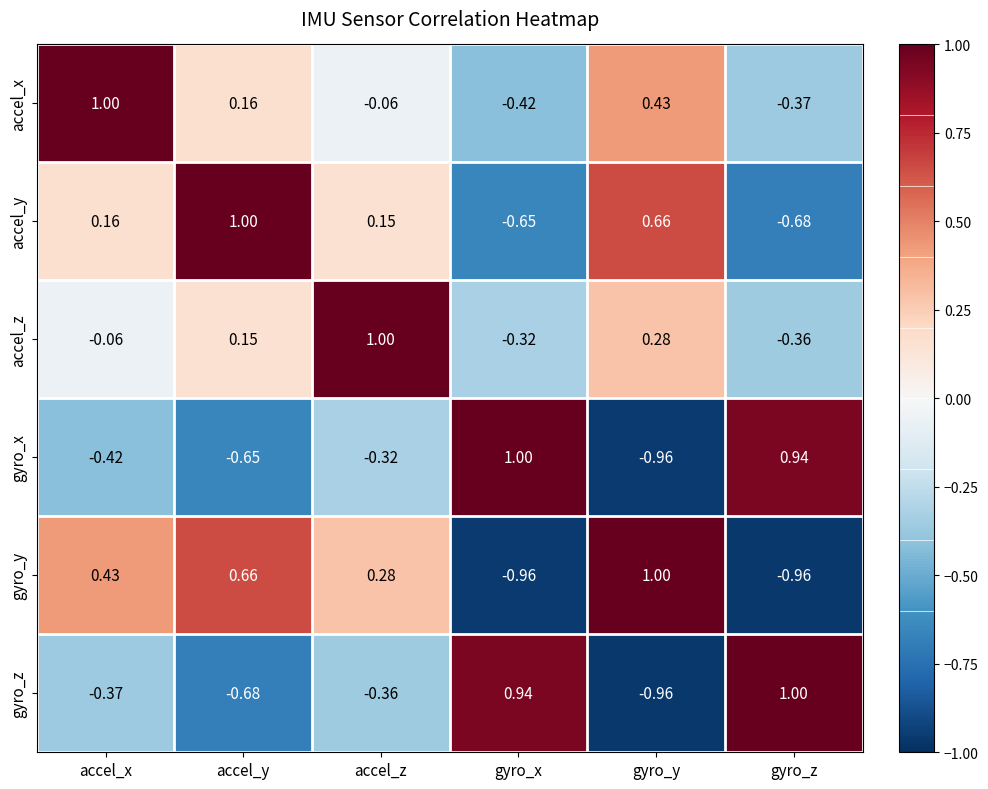

List the labels in order of accel_x value, smallest first.

gyro_x, gyro_z, accel_z, accel_y, gyro_y, accel_x